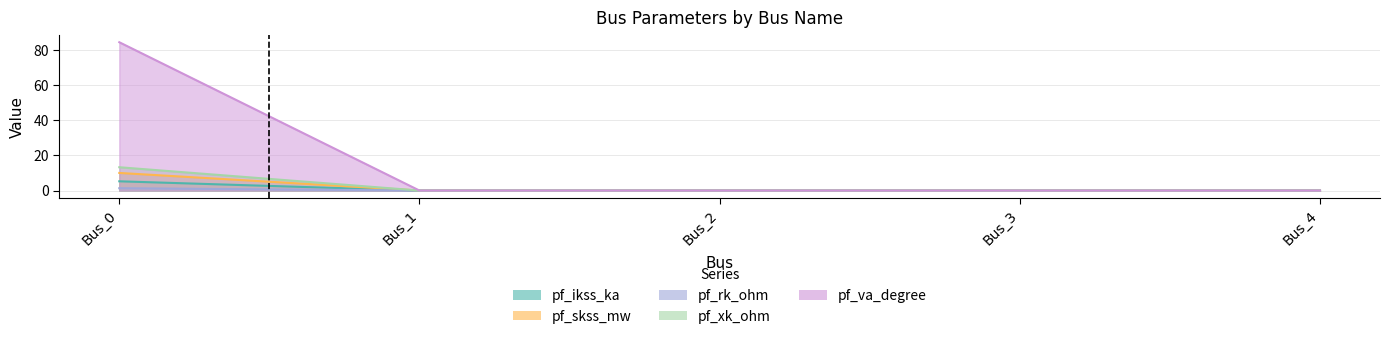

At which category is the sum across all series the highest?

Bus_0